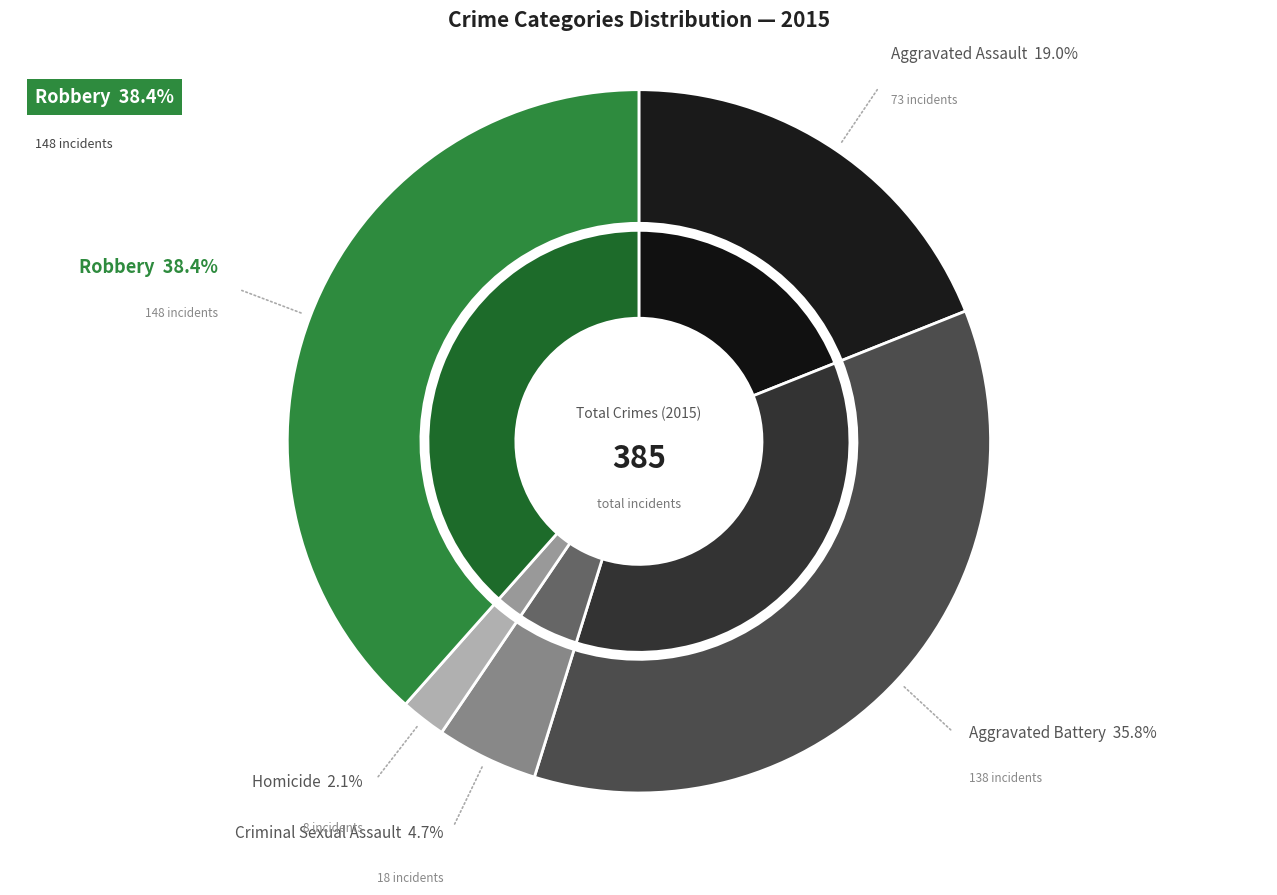

To the nearest percent, what is the combined percentage of Criminal Sexual Assault and Homicide?

7%